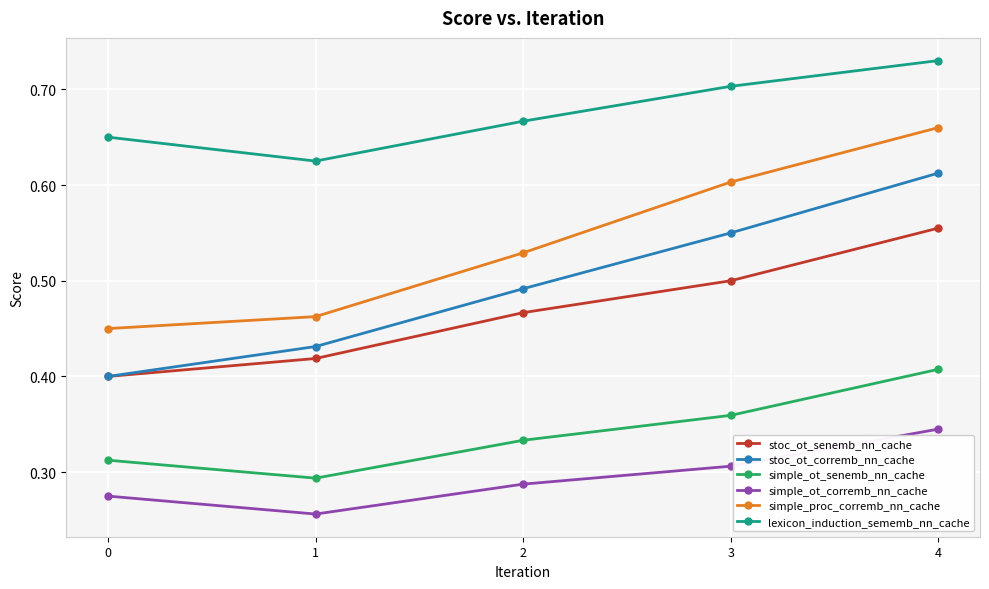

Is it true that stoc_ot_corremb_nn_cache equals 0.6 at 3?

True